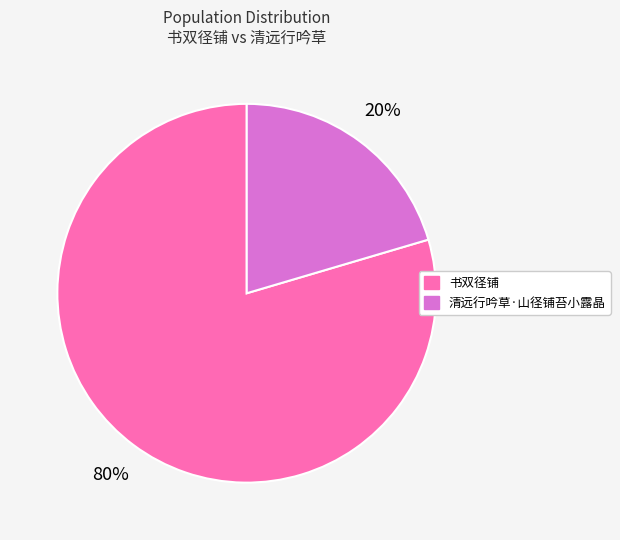

True or false: 书双径铺 accounts for 74% of the total.

False